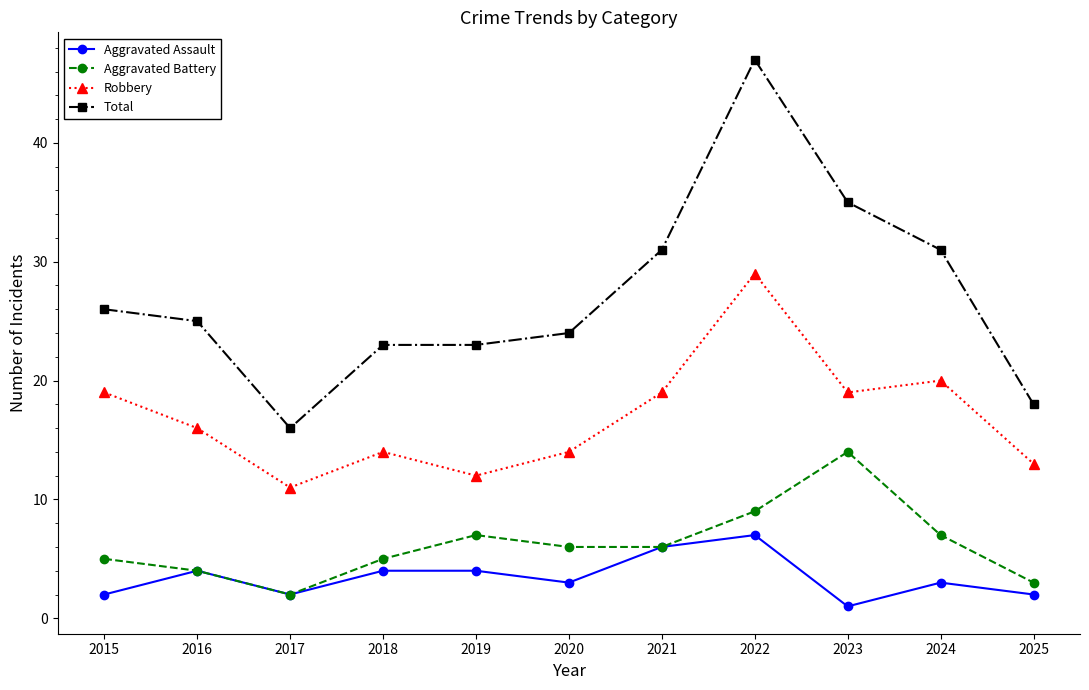

At which category does Robbery reach its first local valley?

2017